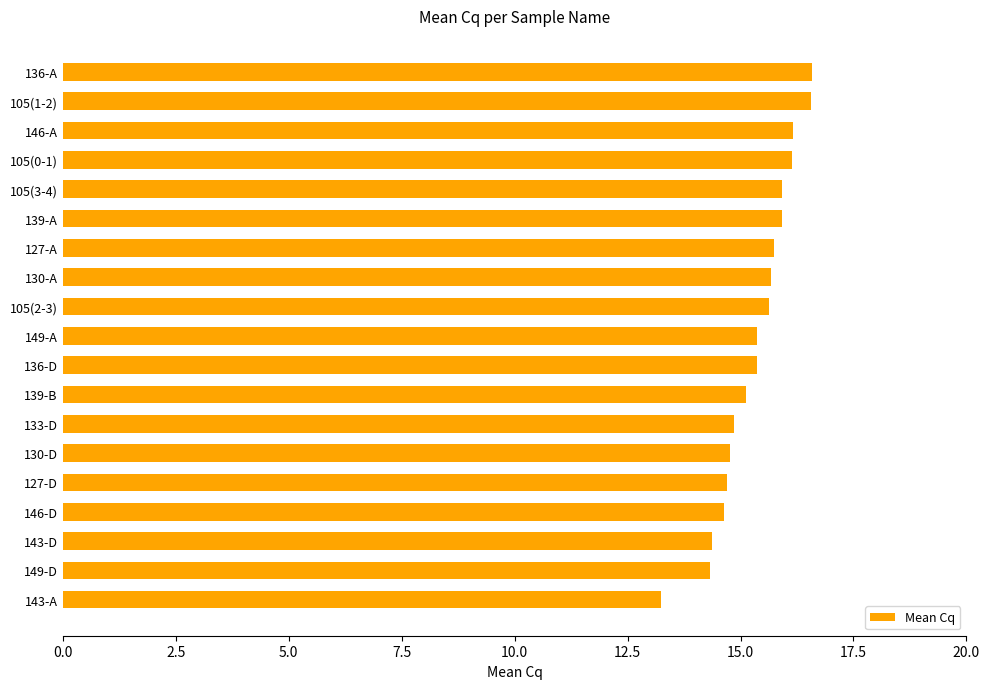

What is the change in value from 136-D to 143-A?

-2.1